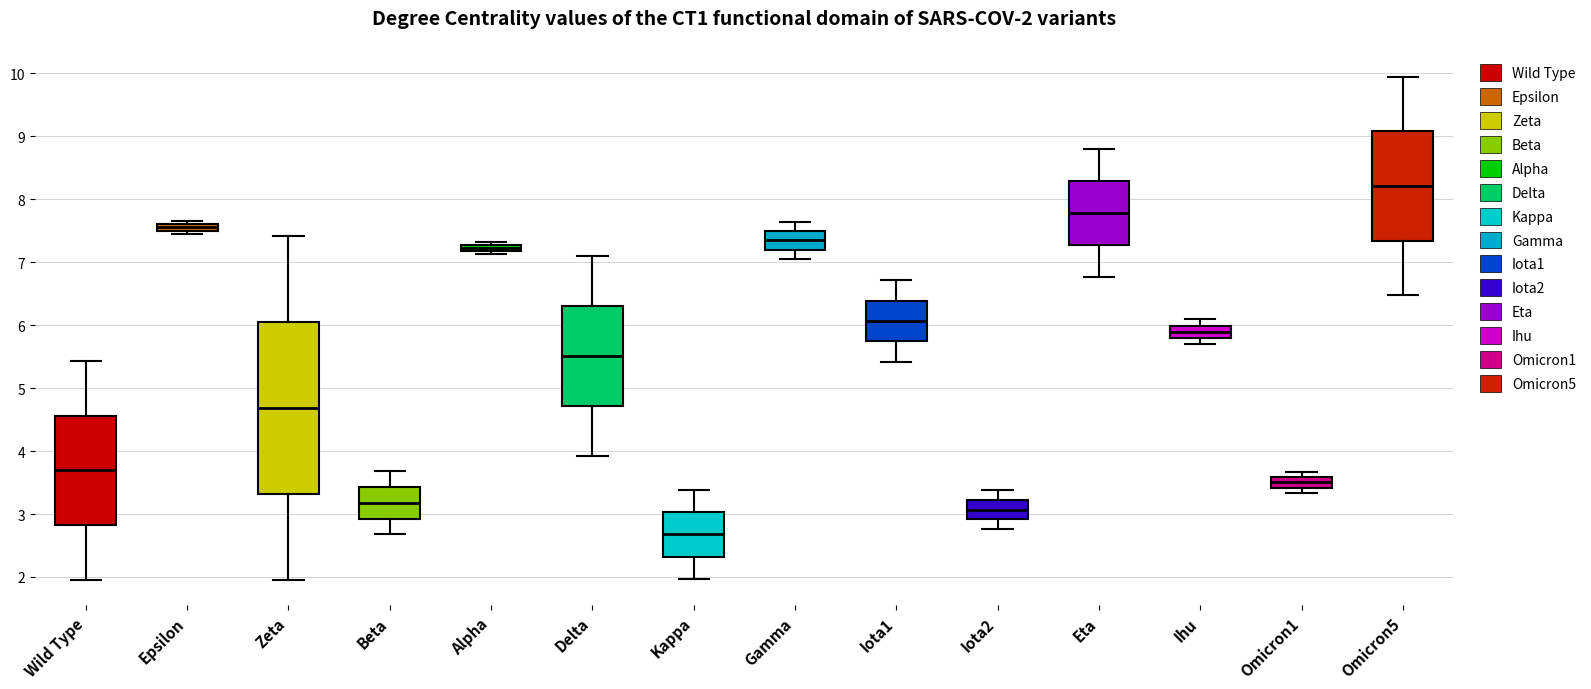

Which box's median line is the highest?

Omicron5